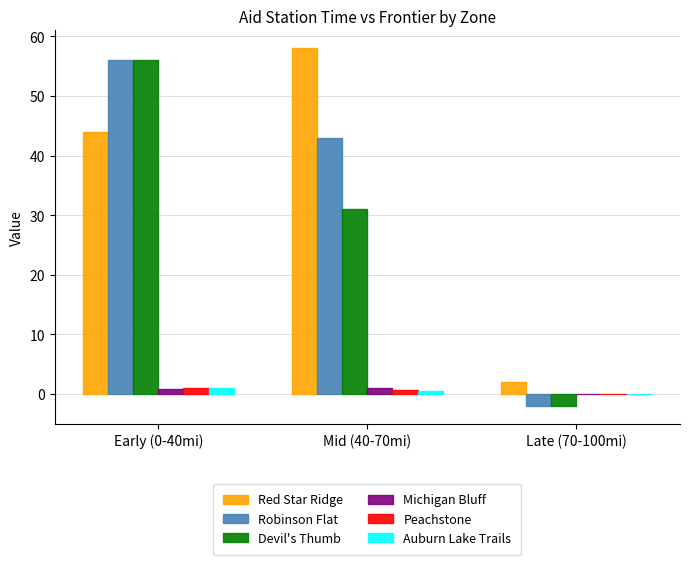

Does the chart contain stacked bars?

No